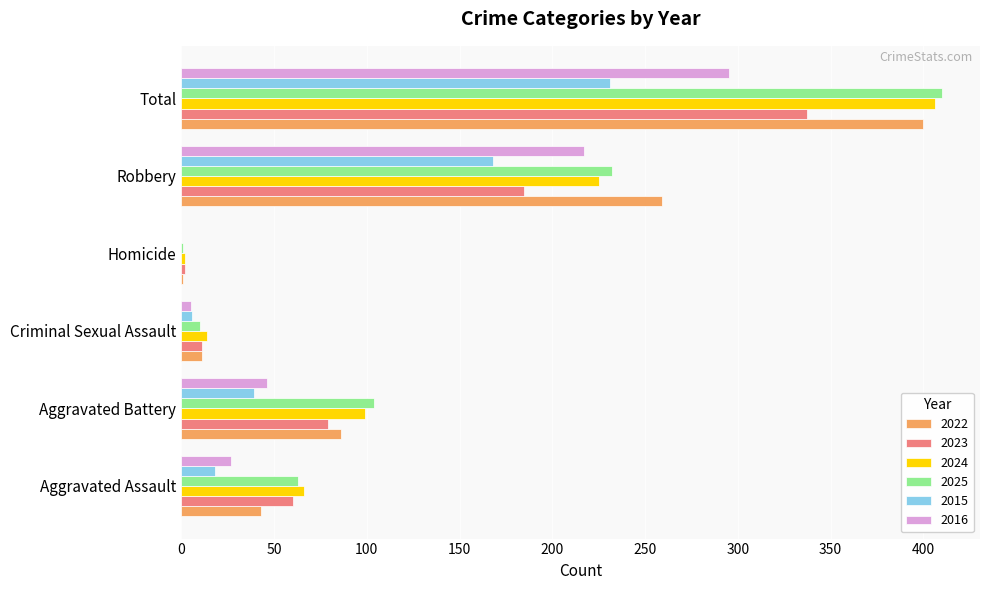

Which series has the widest spread of values?

2025